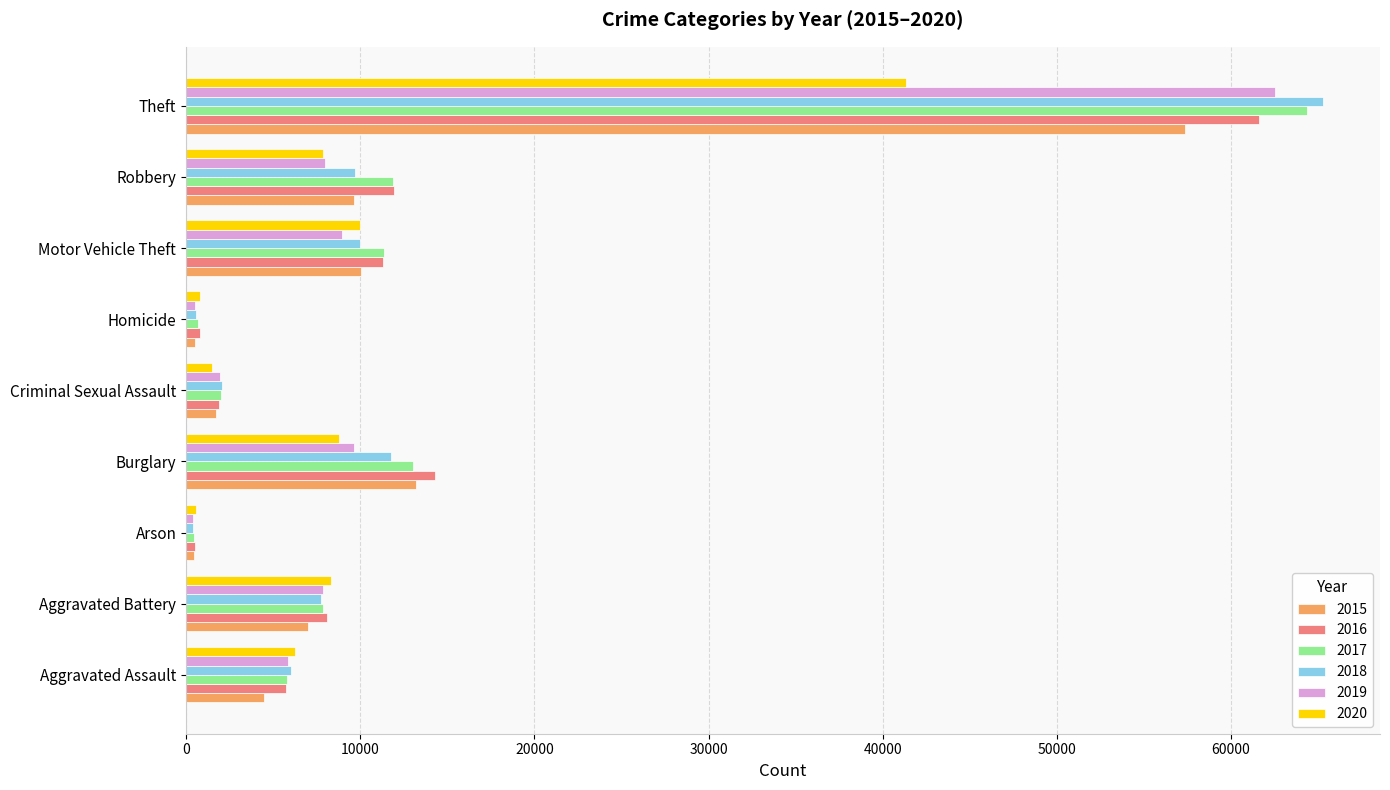

Between Aggravated Battery and Burglary, which series saw the biggest shift?

2016